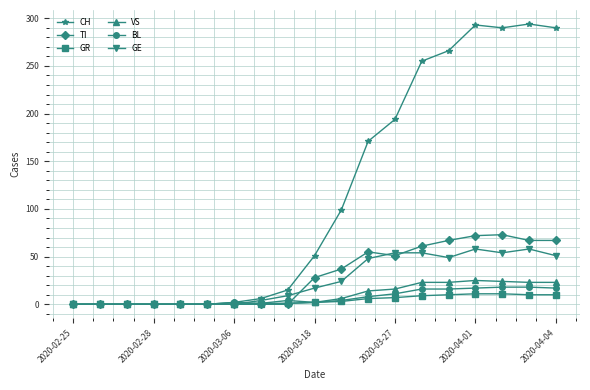

What is the maximum value for TI?

73